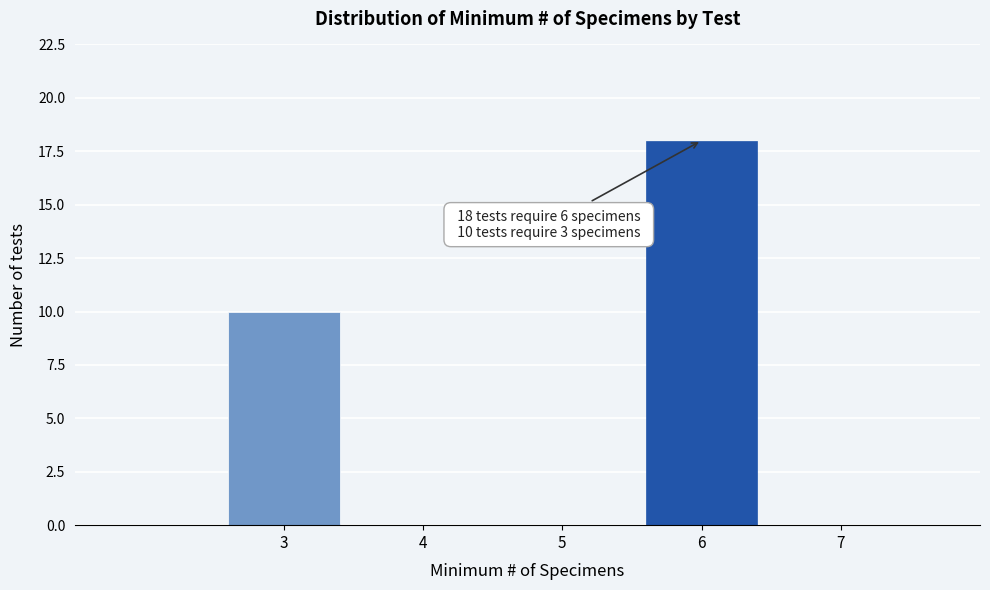

Reading left to right, list all the values displayed in this chart.

3=10	6=18